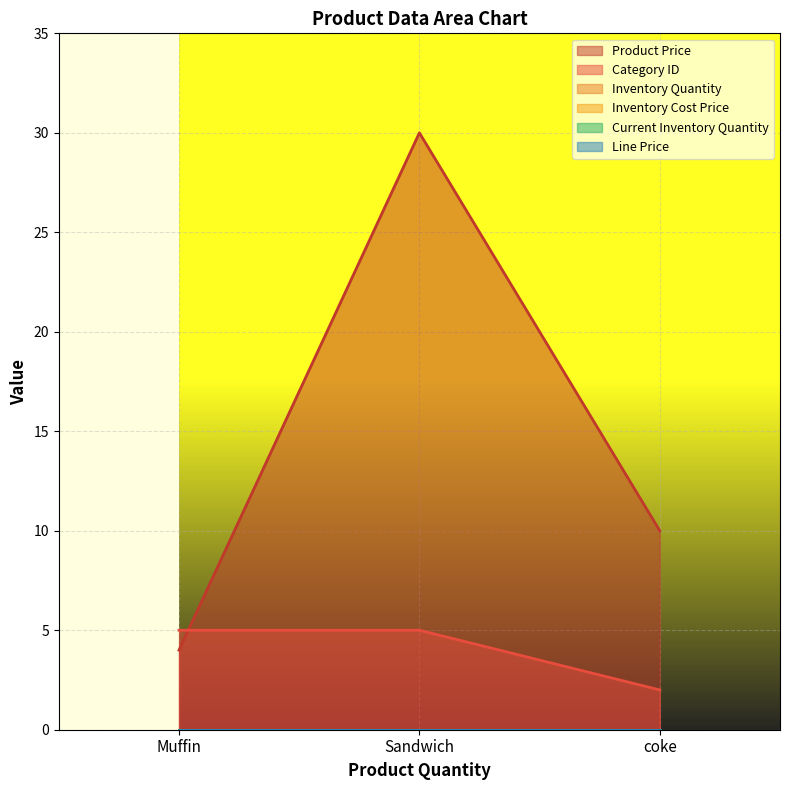

Which series has the widest spread of values?

Product Price